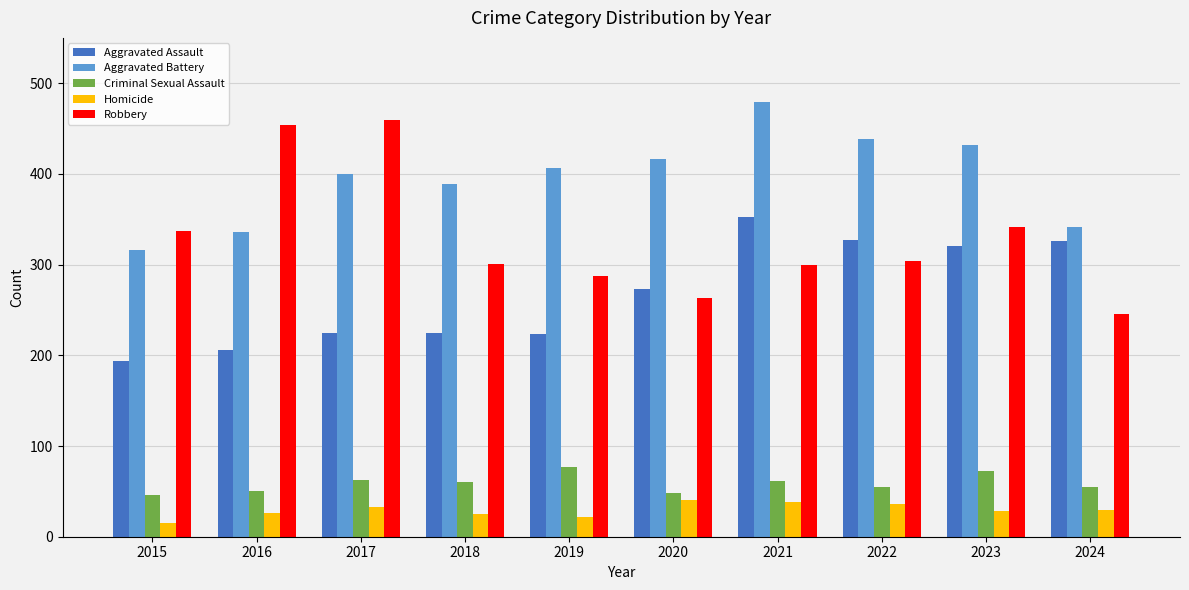

What is the maximum value for Aggravated Assault?

352